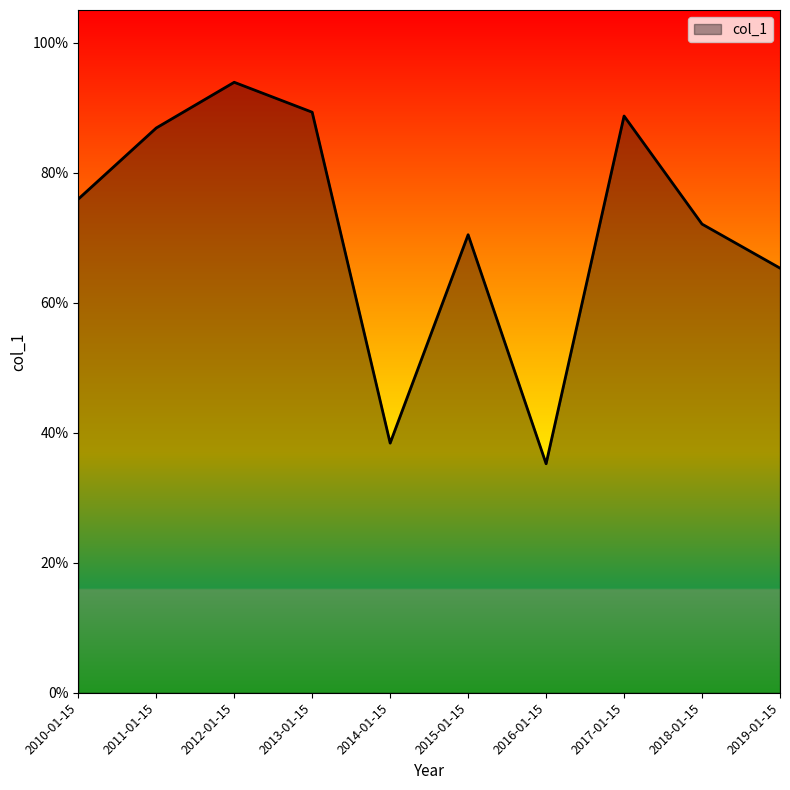

What is the difference between the maximum and minimum values?

0.6